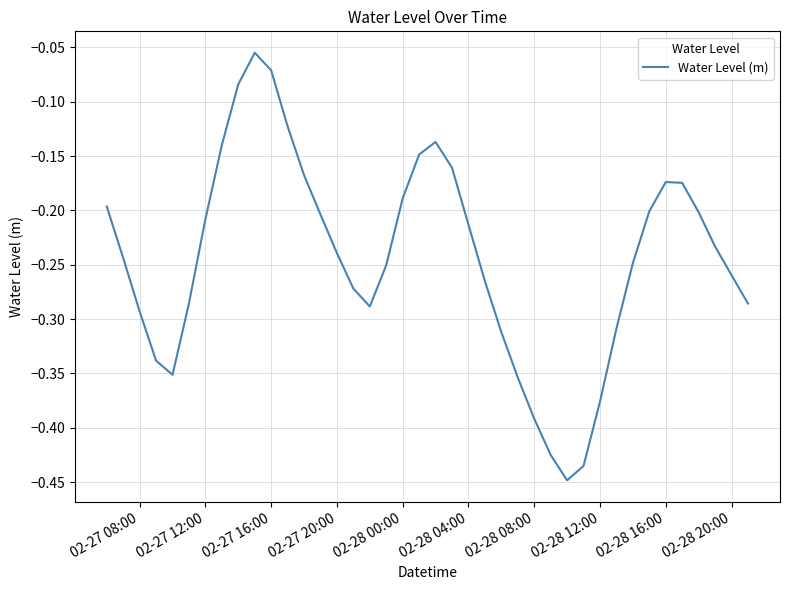

What is the sum of all values?

-9.8